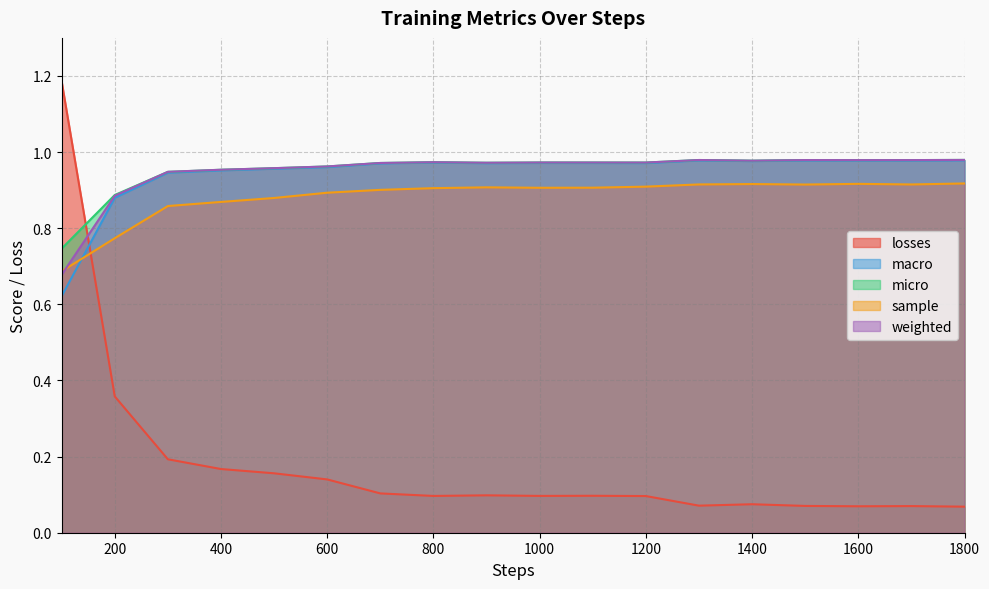

True or false: macro has a value of 0.4 at 1200.

False